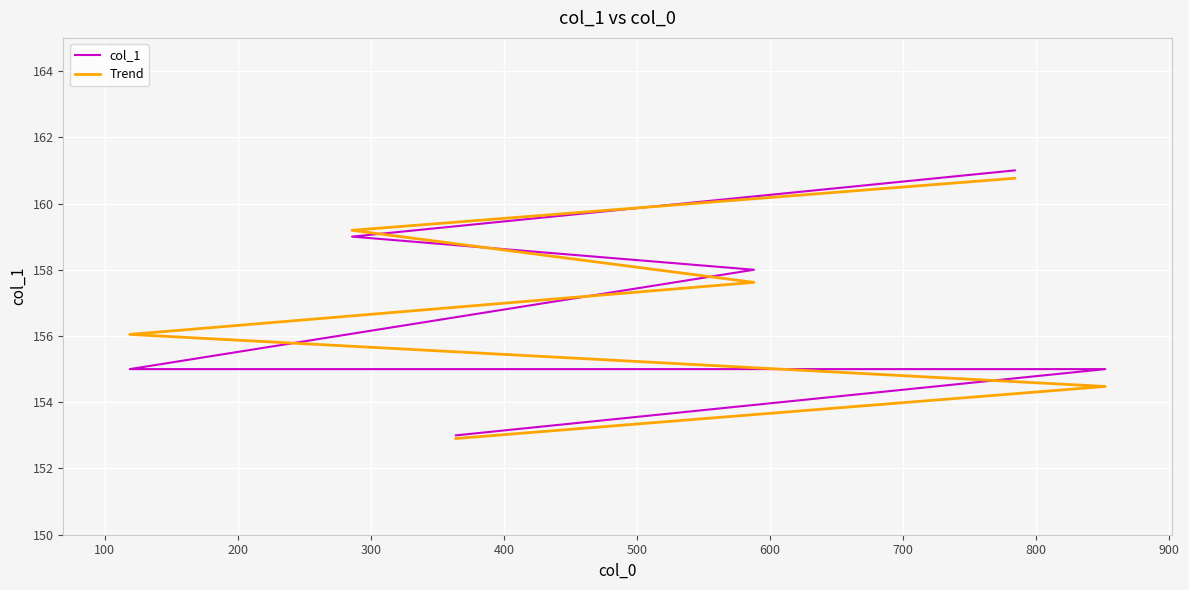

List the series in order of their peak value, highest first.

col_1, Trend